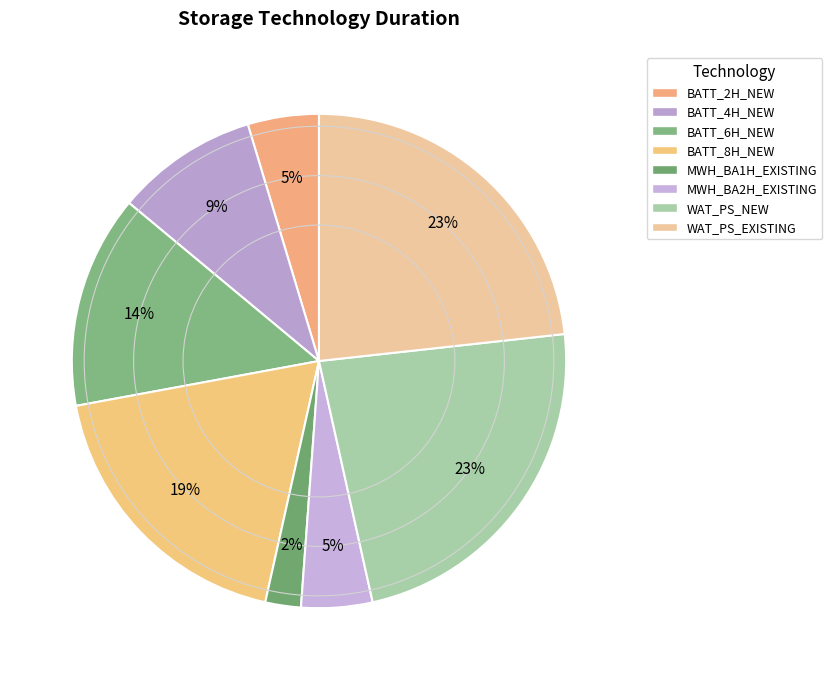

Is it true that WAT_PS_EXISTING is 23% of the pie?

True